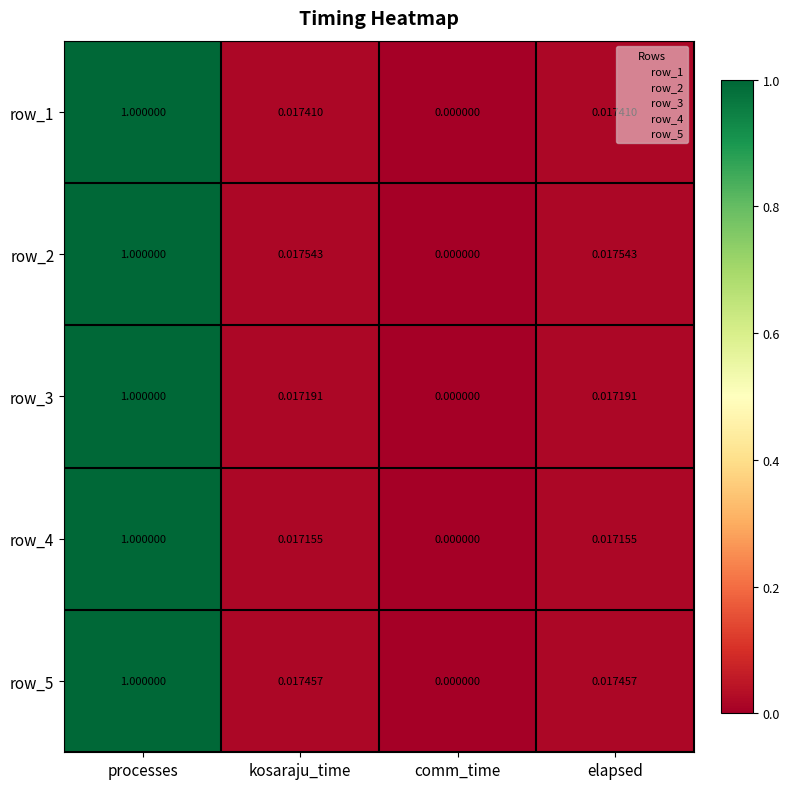

Which category has the lowest value in the row_2 series?

comm_time